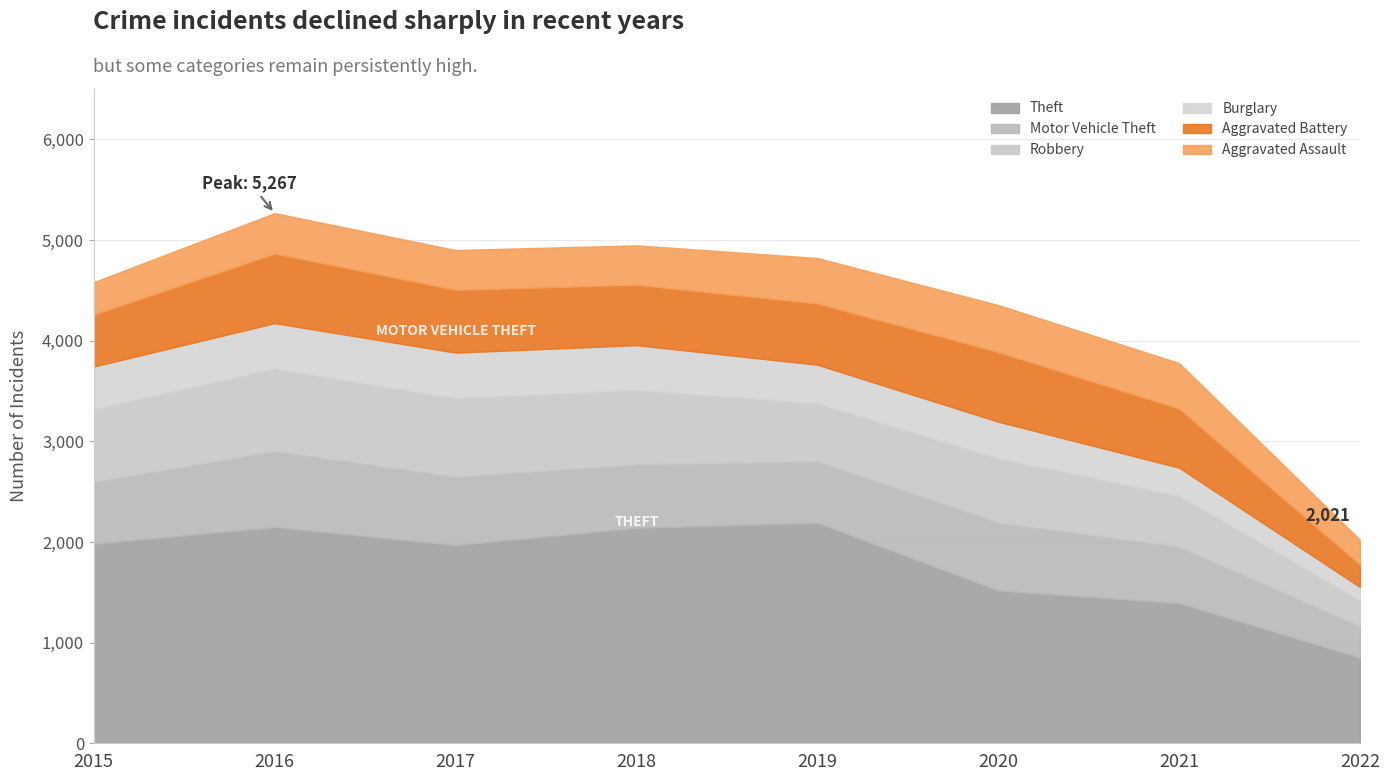

What is the approximate value of Theft at 2020?

1518